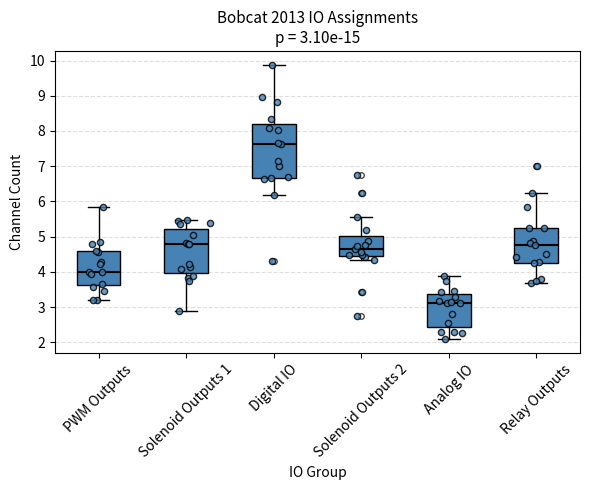

Which box's median line is the lowest?

Analog IO